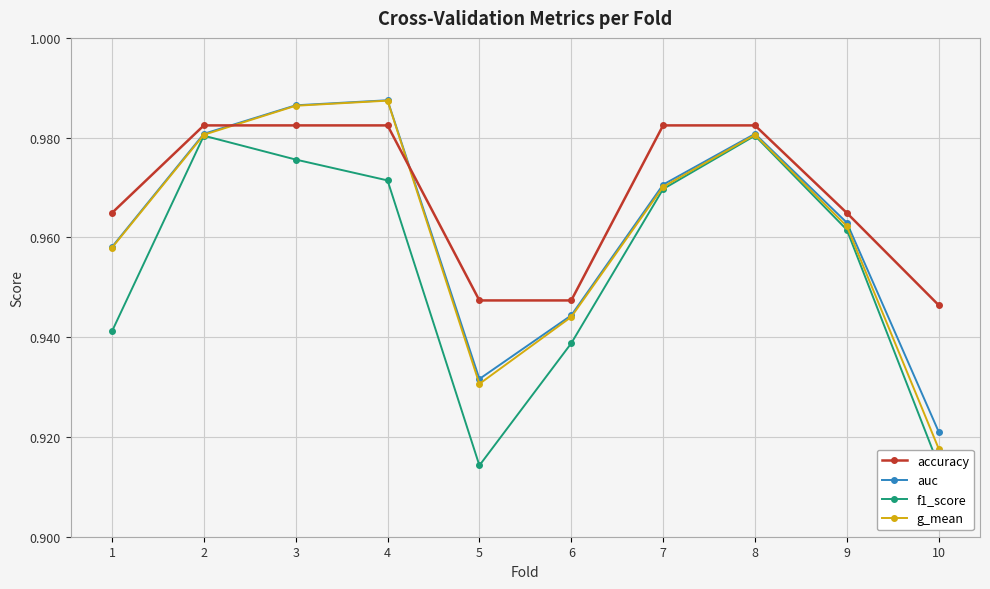

Between 1 and 2, which series saw the biggest shift?

f1_score